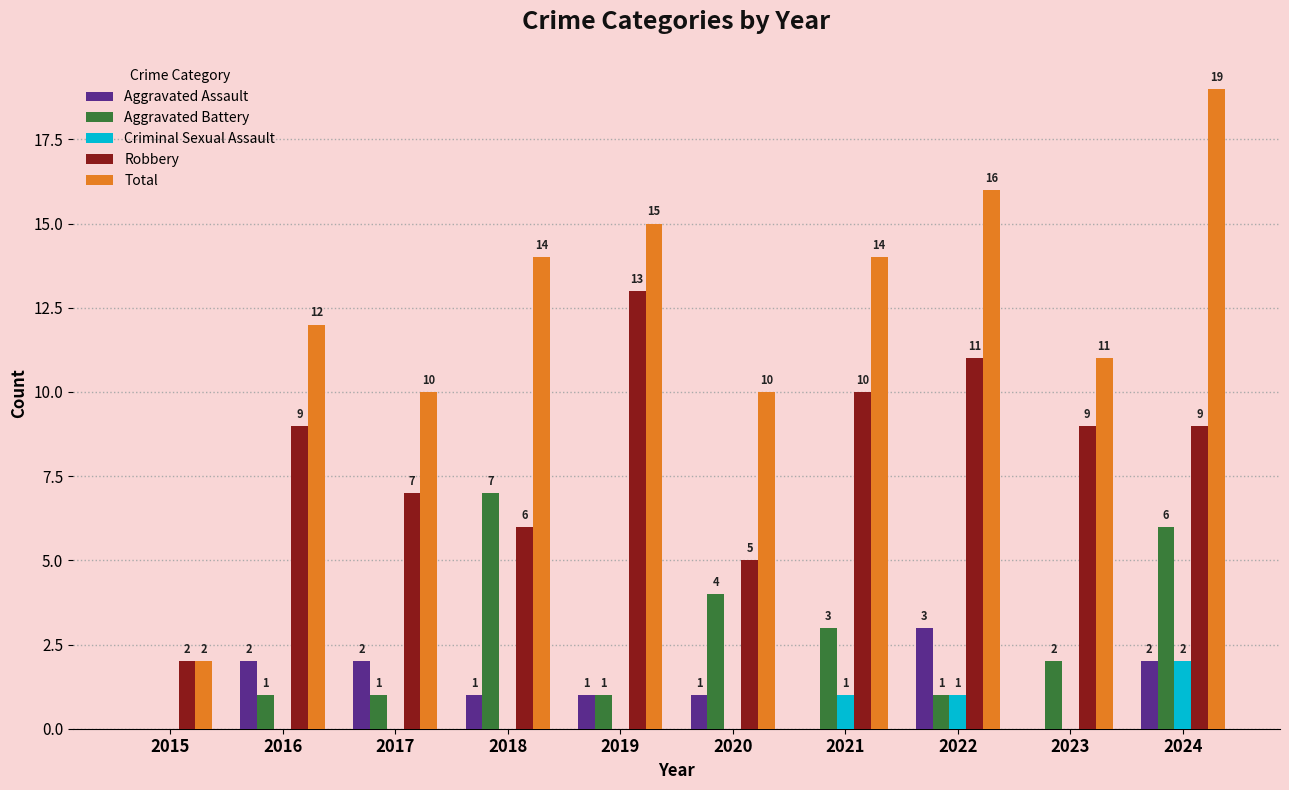

What is the difference between the Robbery values at 2016 and 2020?

4